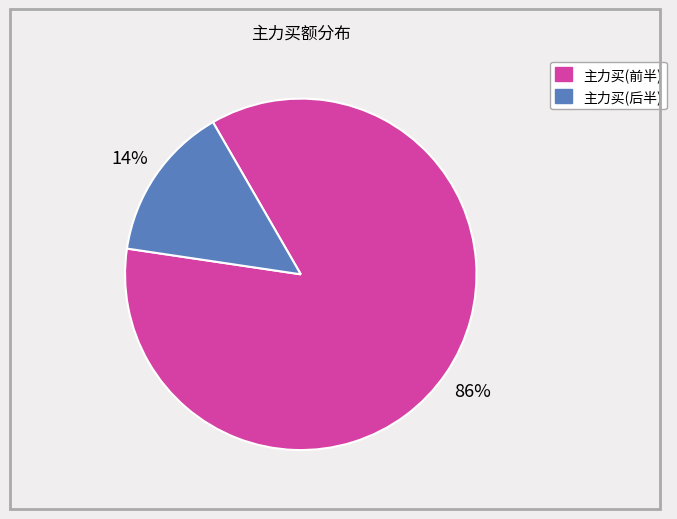

Is there a majority slice in this chart?

Yes